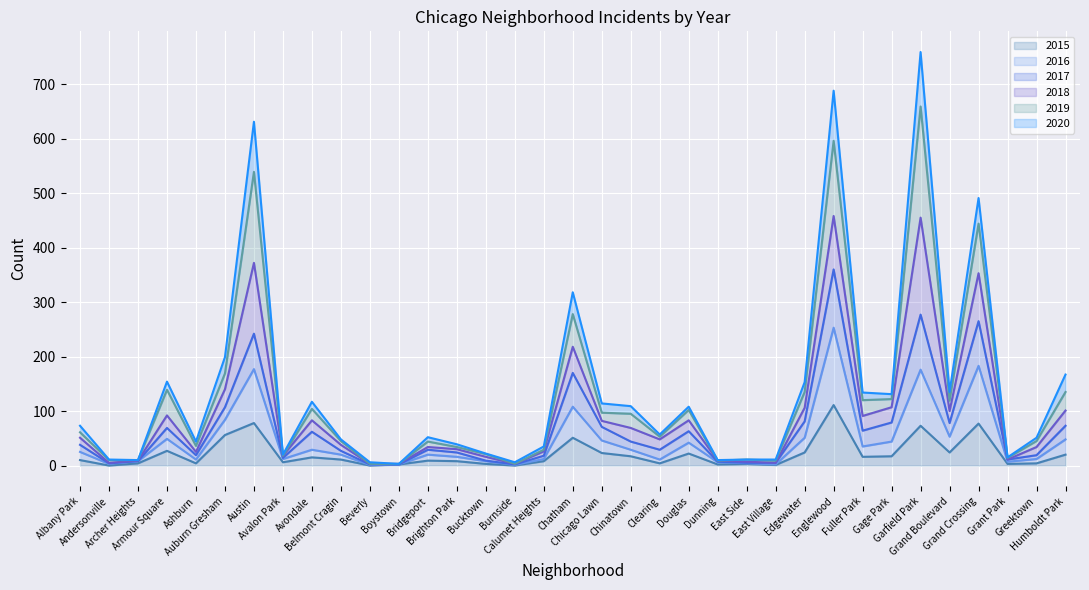

How many lines are shown in the chart?

6